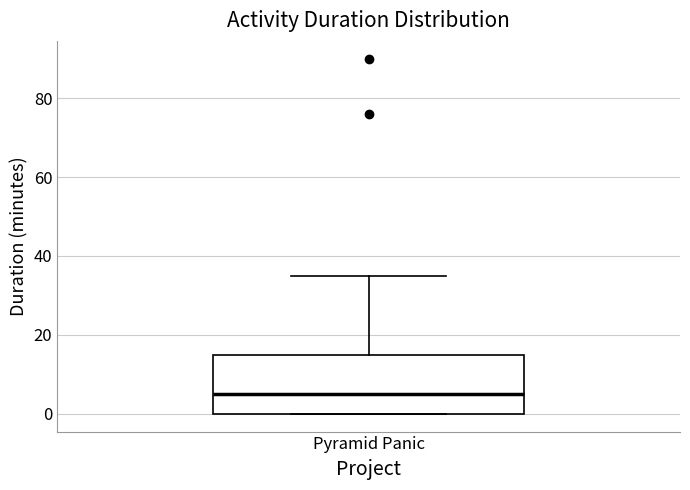

Where is the upper edge of the box for Pyramid Panic on the y-axis? The values are not printed on the chart, so give them approximately, as read against the axis.

16